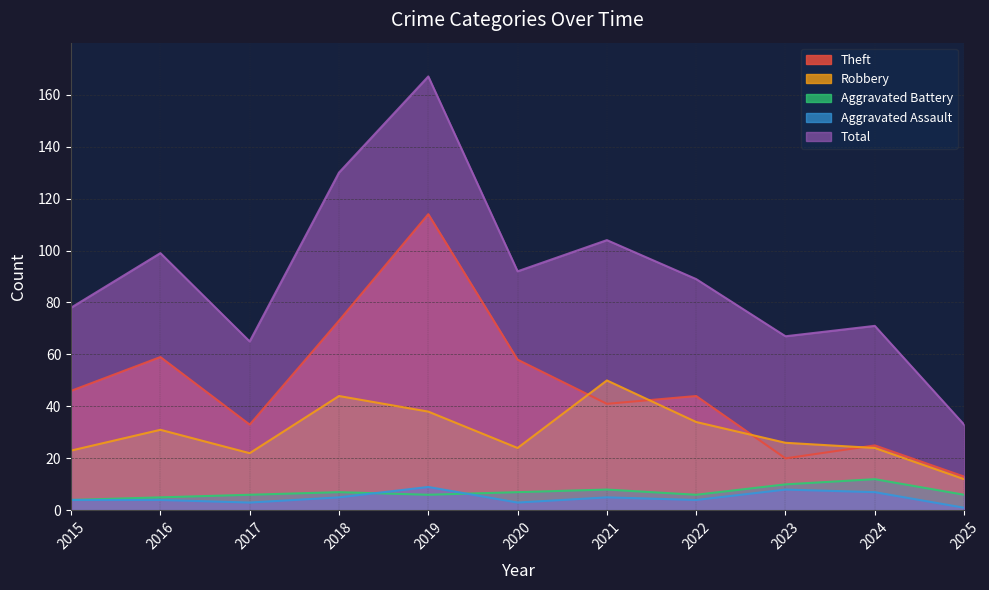

Does the chart have visible grid lines?

Yes